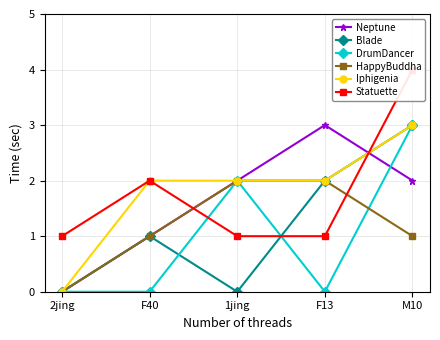

Is it true that Neptune equals 2 at M10?

True